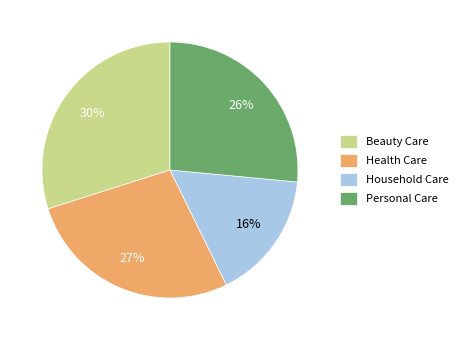

Which category has the smallest portion of the pie?

Household Care